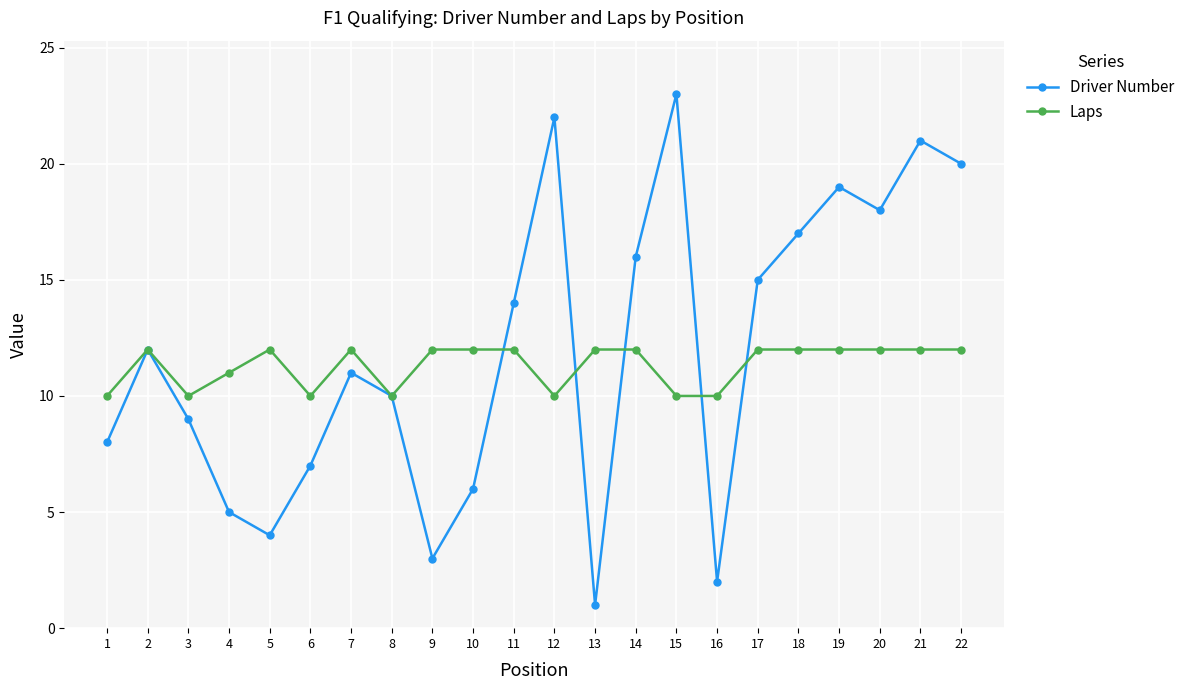

Which category has the lowest value in the Driver Number series?

13